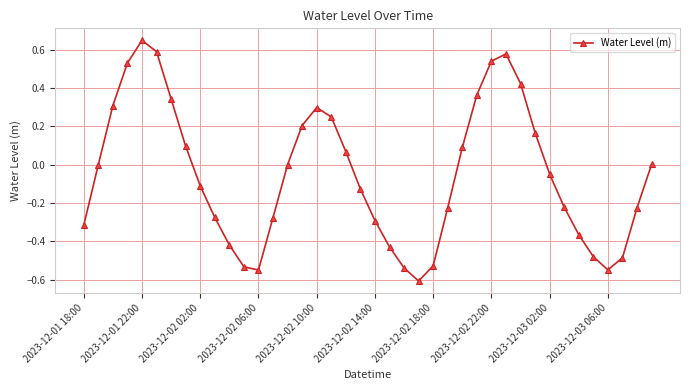

What is the difference between the maximum and second lowest values?

1.2